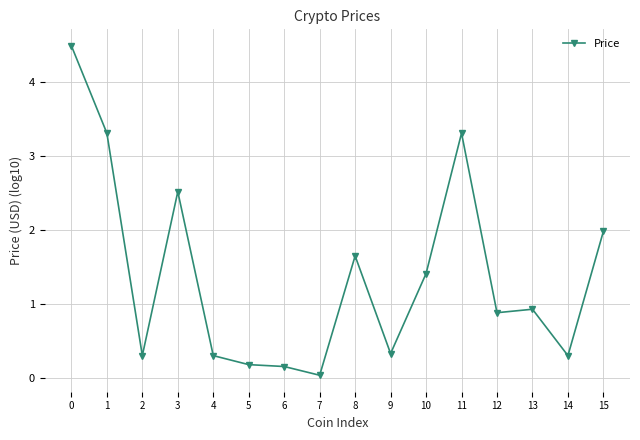

True or false: the data shows 3.3 at 11.

True